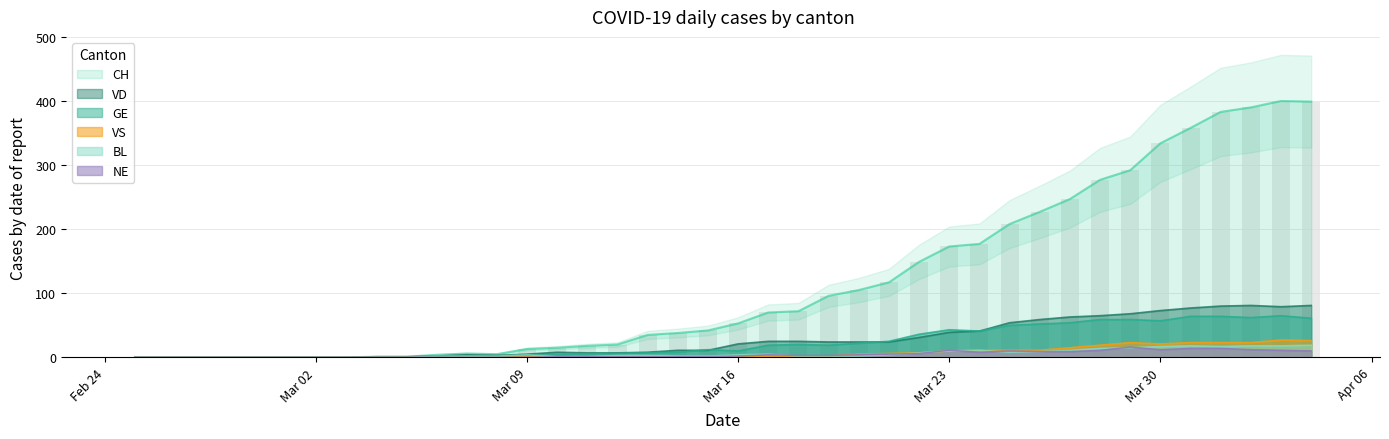

What is the greatest value displayed?

400